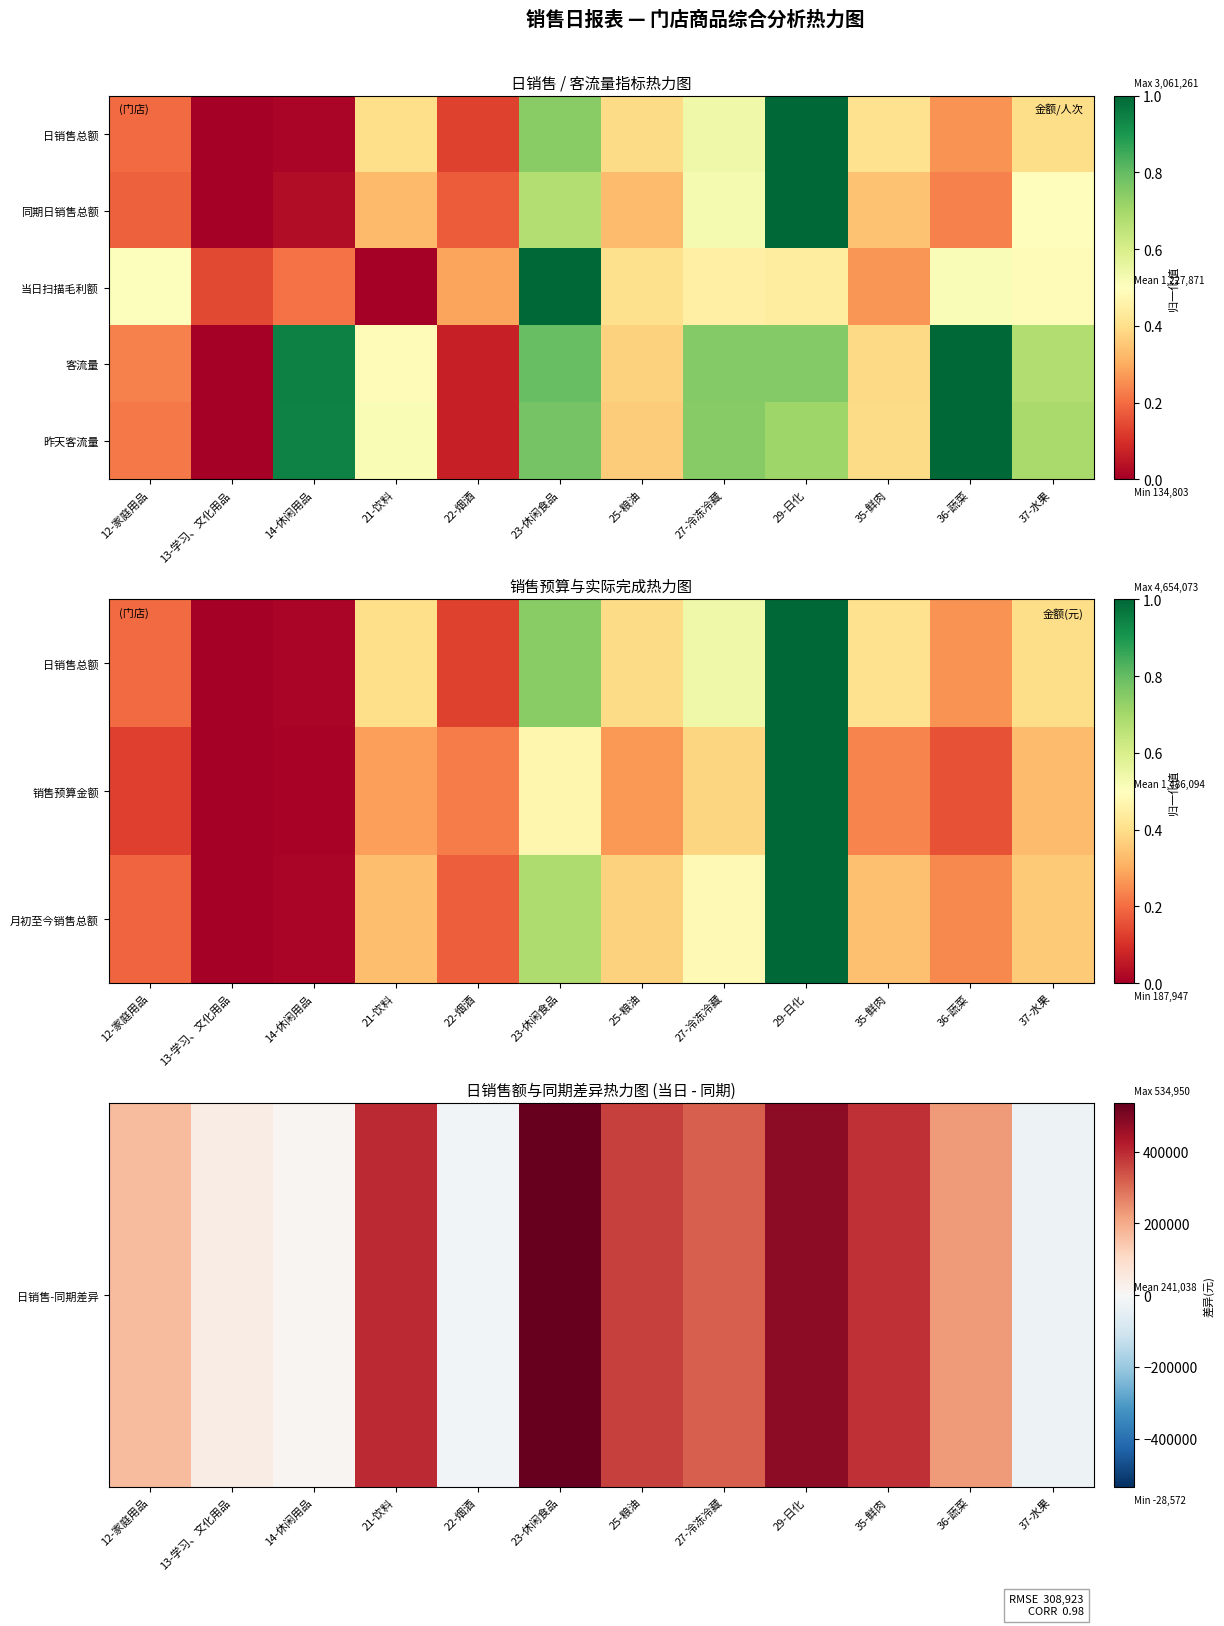

What is the average value of the 月初至今销售总额 series?

0.3